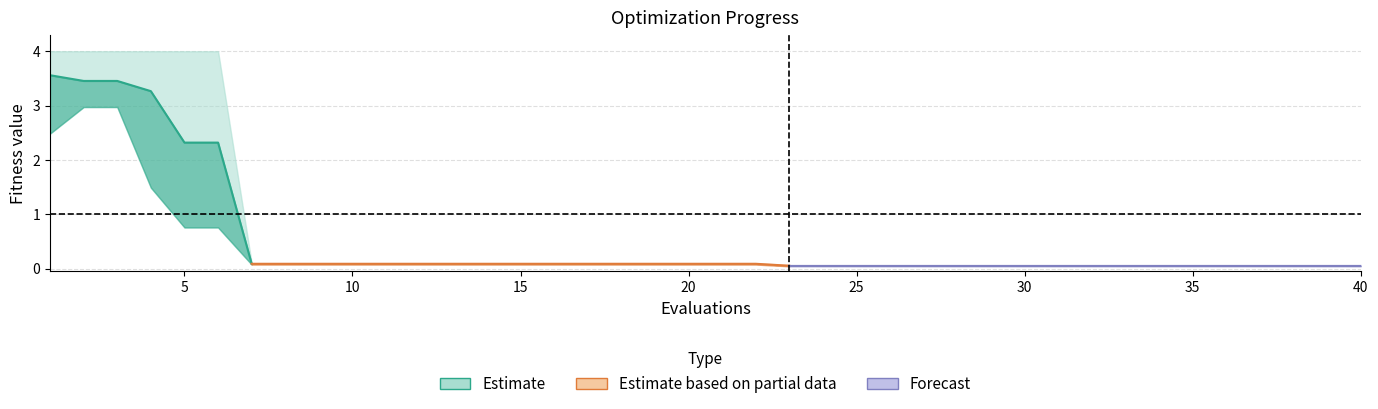

True or false: mean and best intersect in this chart.

False